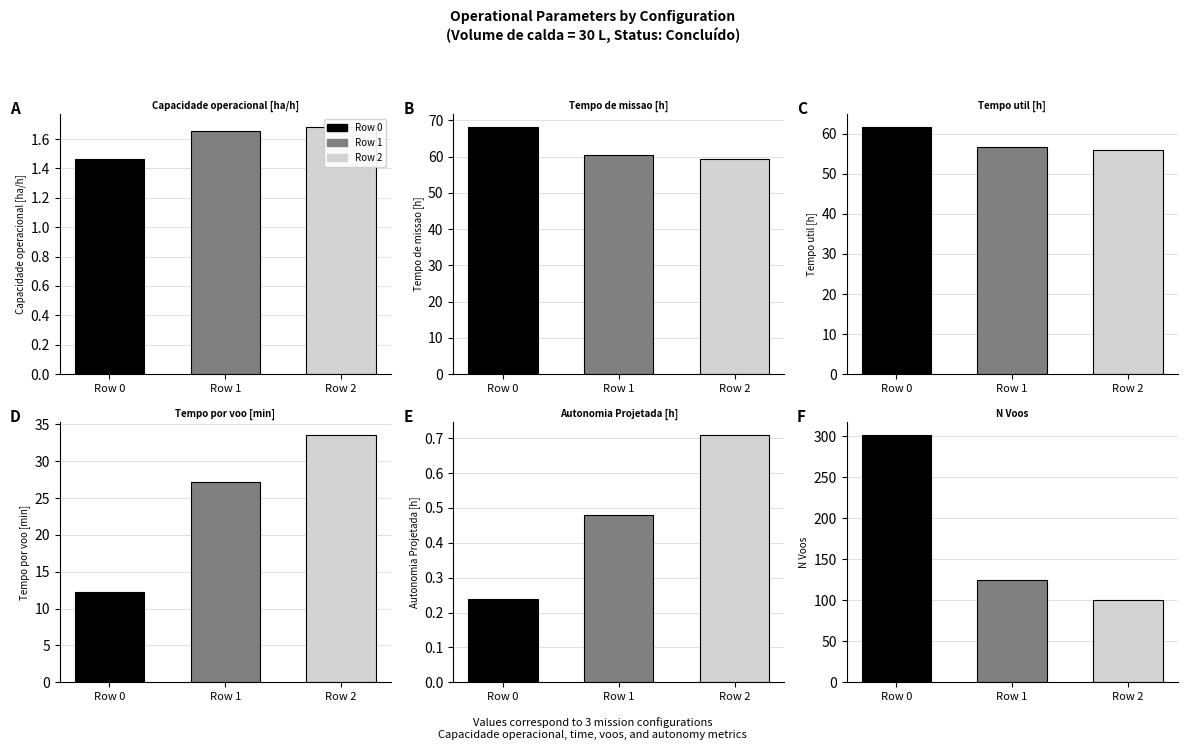

Reading left to right, extract all data points from this chart.

Capacidade operacional [ha/h]: 1.5	1.7	1.7
Tempo de missao [h]: 68.3	60.4	59.4
Tempo util [h]: 61.8	56.6	56.0
Tempo por voo [min]: 12.3	27.2	33.6
Autonomia Projetada [h]: 0.2	0.5	0.7
N Voos: 302.0	125.0	100.0